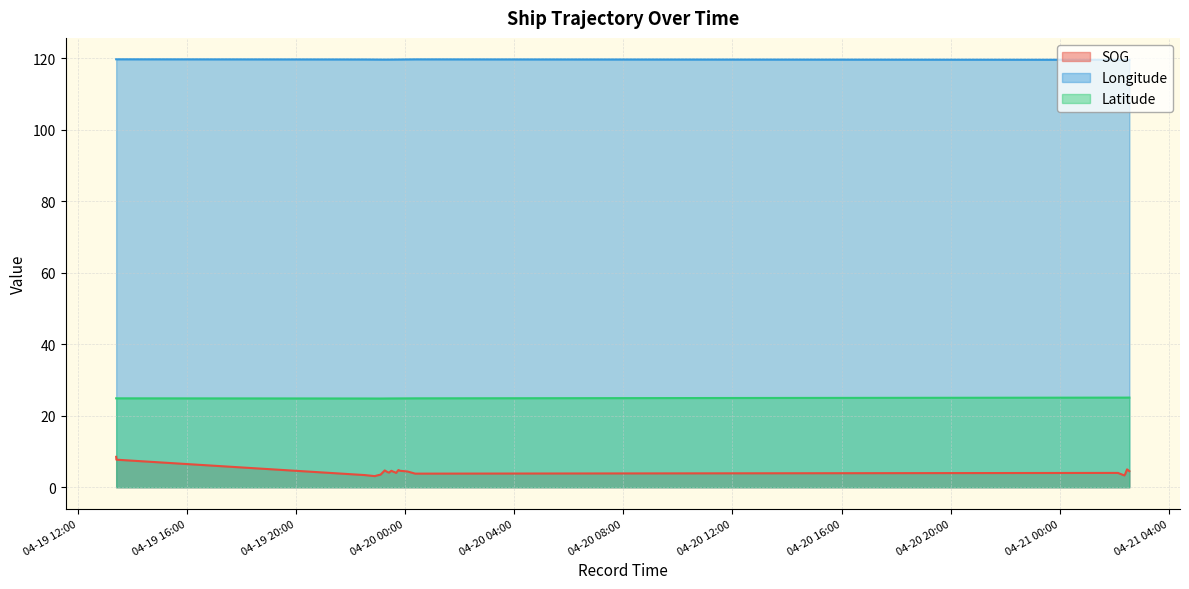

What is the value of the SOG point at the 3rd from the left?

3.4